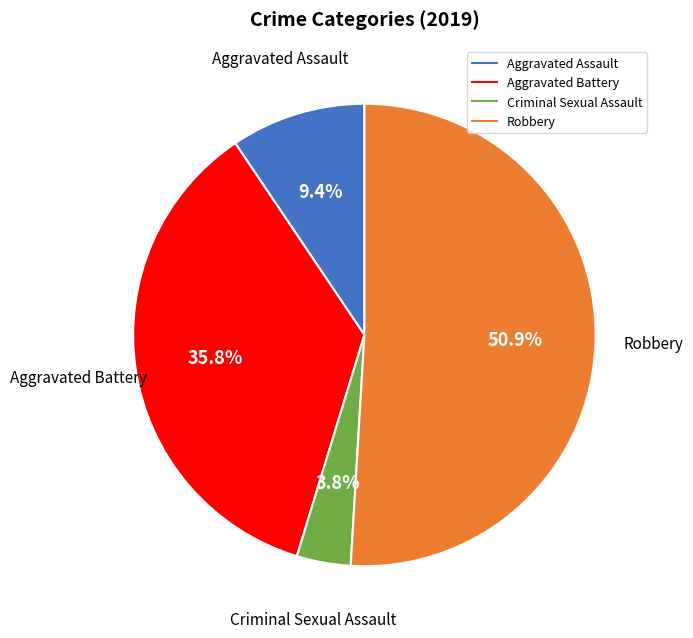

What percentage is the Aggravated Assault slice, to the nearest percent?

9%